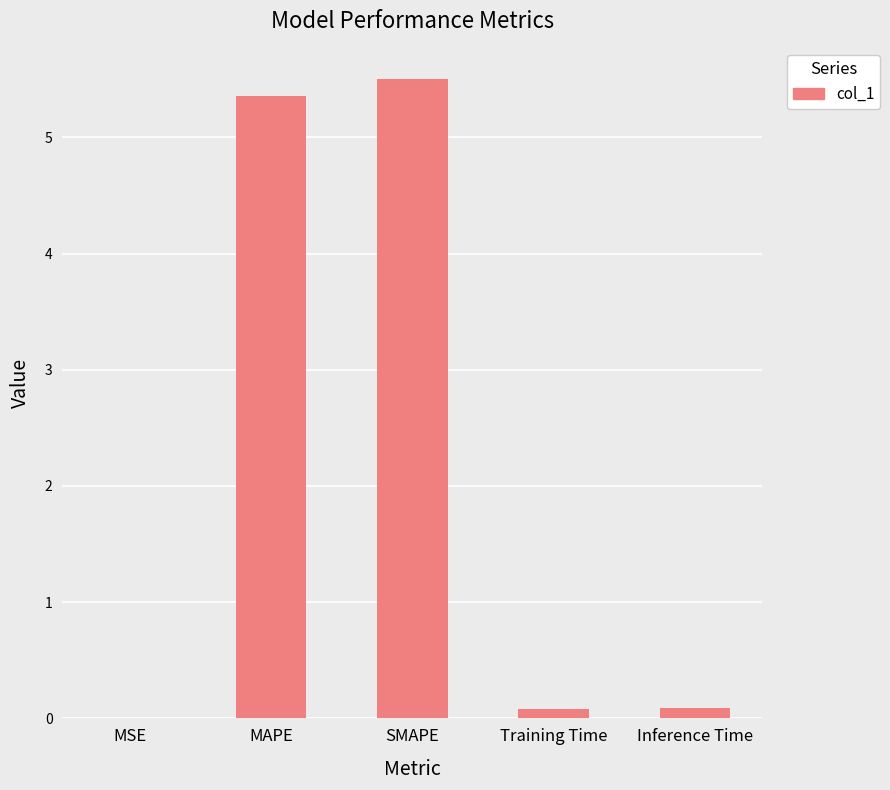

True or false: the data shows 7.4 at MAPE.

False